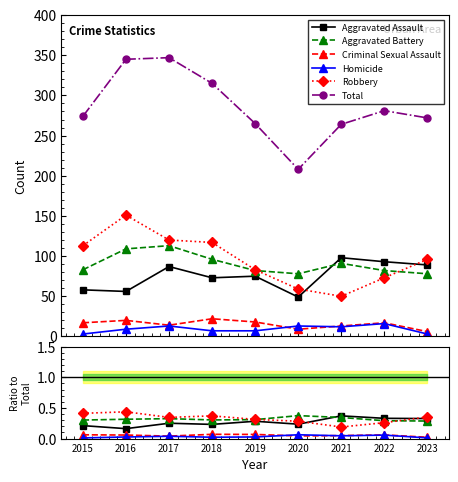

Reading left to right, transcribe all the data shown in this chart.

Aggravated Assault: 2015=0.2	2016=0.2	2017=0.3	2018=0.2	2019=0.3	2020=0.2	2021=0.4	2022=0.3	2023=0.3
Aggravated Battery: 2015=0.3	2016=0.3	2017=0.3	2018=0.3	2019=0.3	2020=0.4	2021=0.3	2022=0.3	2023=0.3
Criminal Sexual Assault: 2015=0.1	2016=0.1	2017=0.0	2018=0.1	2019=0.1	2020=0.0	2021=0.0	2022=0.1	2023=0.0
Homicide: 2015=0.0	2016=0.0	2017=0.0	2018=0.0	2019=0.0	2020=0.1	2021=0.0	2022=0.1	2023=0.0
Robbery: 2015=0.4	2016=0.4	2017=0.3	2018=0.4	2019=0.3	2020=0.3	2021=0.2	2022=0.3	2023=0.4
Total: 2015=274.0	2016=345.0	2017=347.0	2018=315.0	2019=265.0	2020=208.0	2021=264.0	2022=281.0	2023=272.0